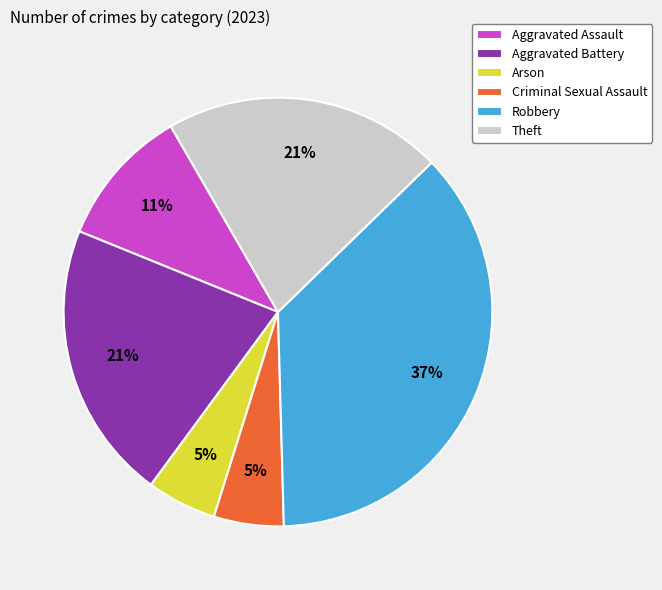

True or false: Aggravated Assault accounts for 3% of the total.

False